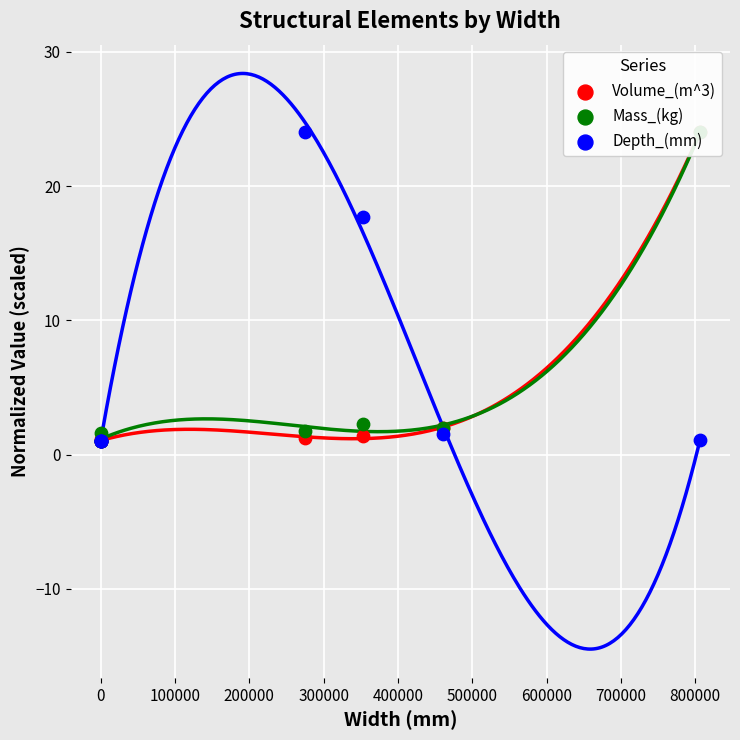

Which series reaches the minimum Y coordinate?

Volume_(m^3)